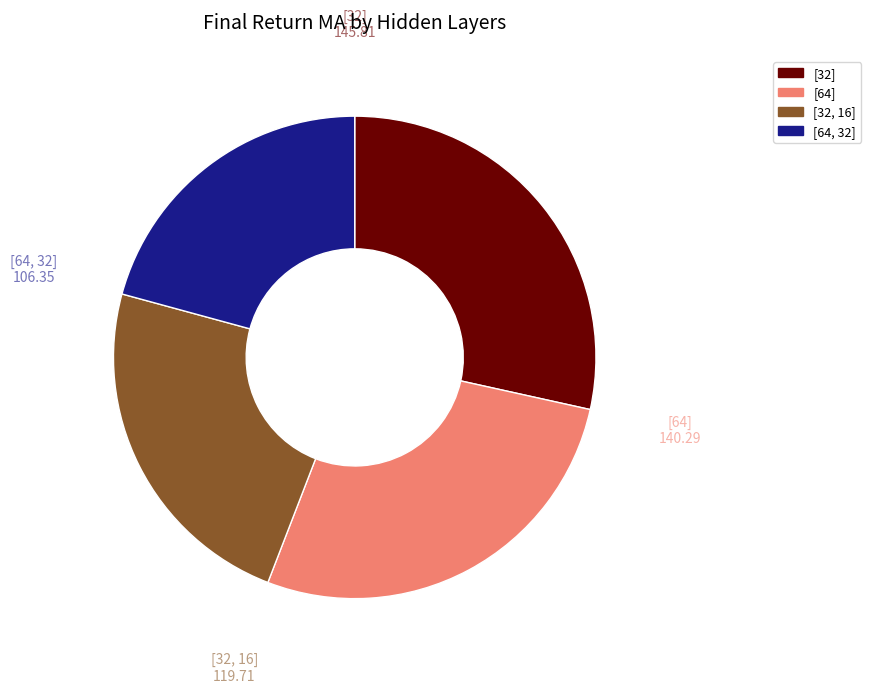

Between [64] and [32], which is larger?

[32]